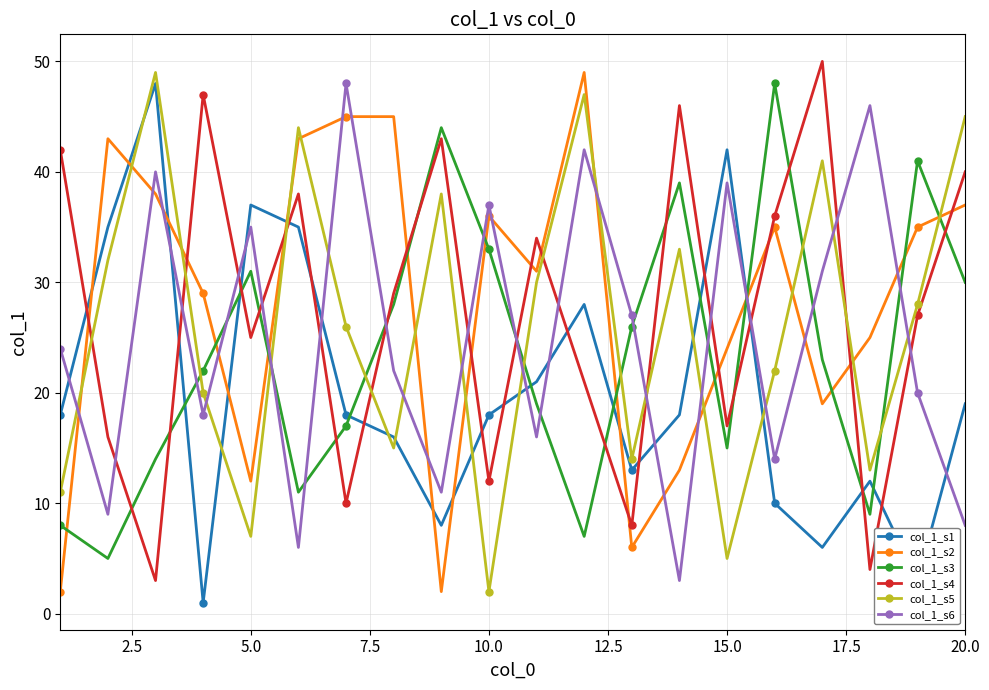

After their last crossing, which series has the higher values: col_1_s3 or col_1_s2?

col_1_s2